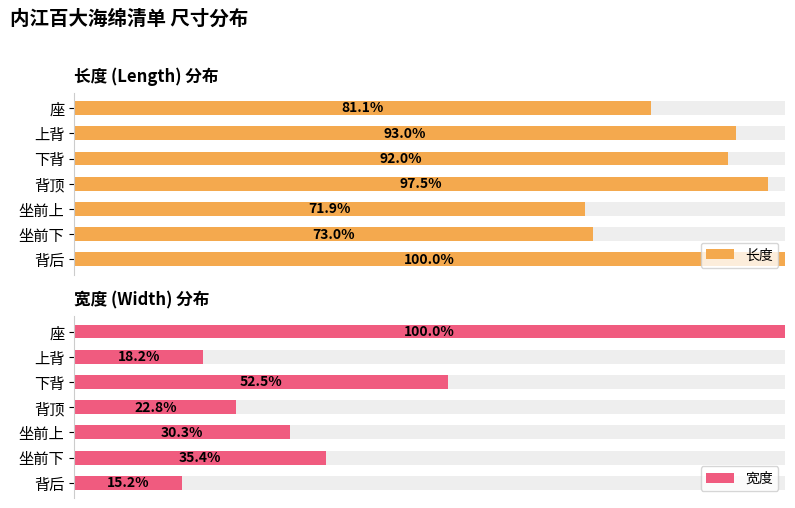

Between 下背 and 坐前上, which series saw the biggest shift?

宽度